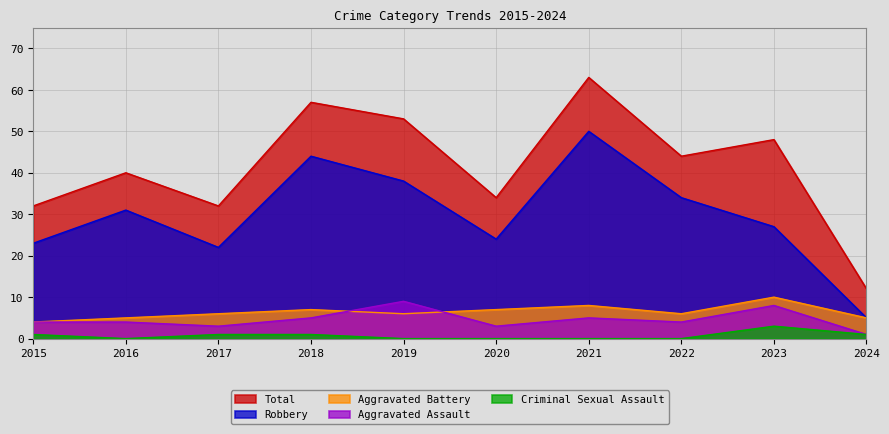

What is the total value across all series at 2018?

114